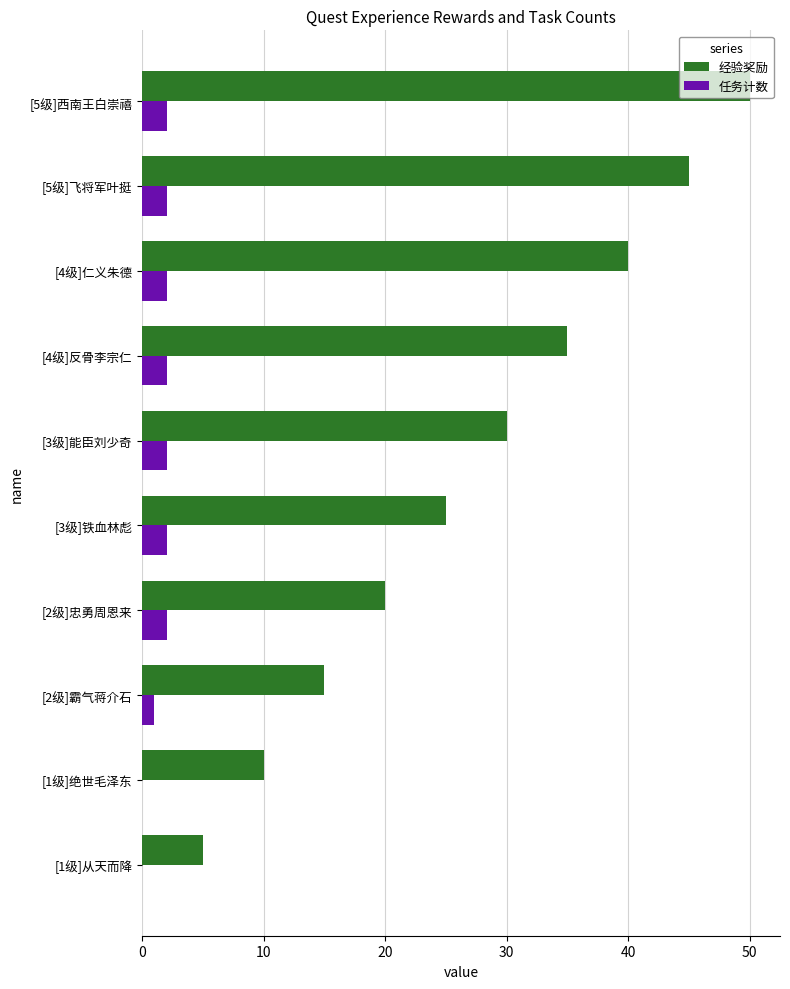

At which category is the sum across all series the highest?

[5级]西南王白崇禧